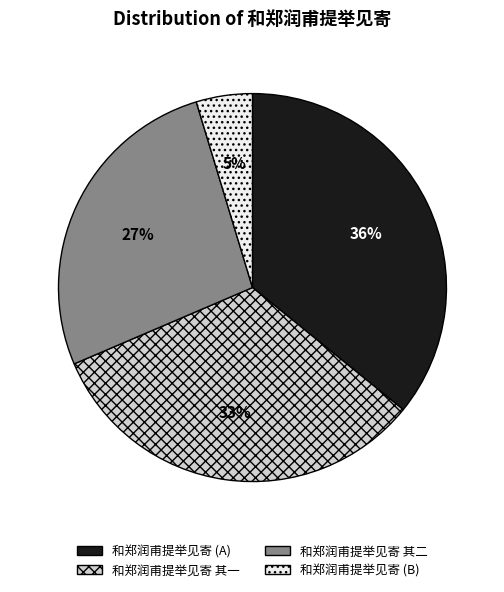

Is there a majority slice in this chart?

No